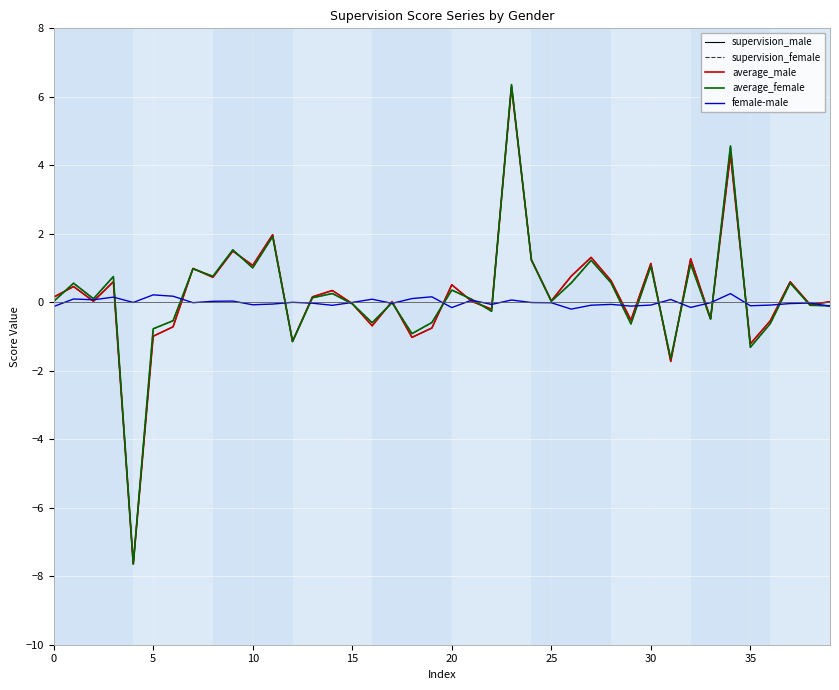

Does the chart display data point markers on the line(s)?

No